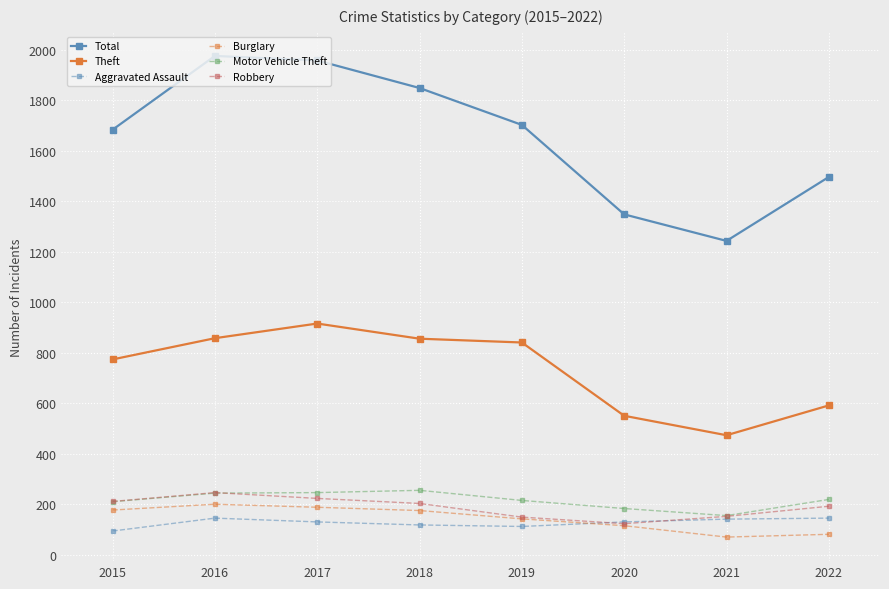

How many data points in Aggravated Assault are less than 131?

3